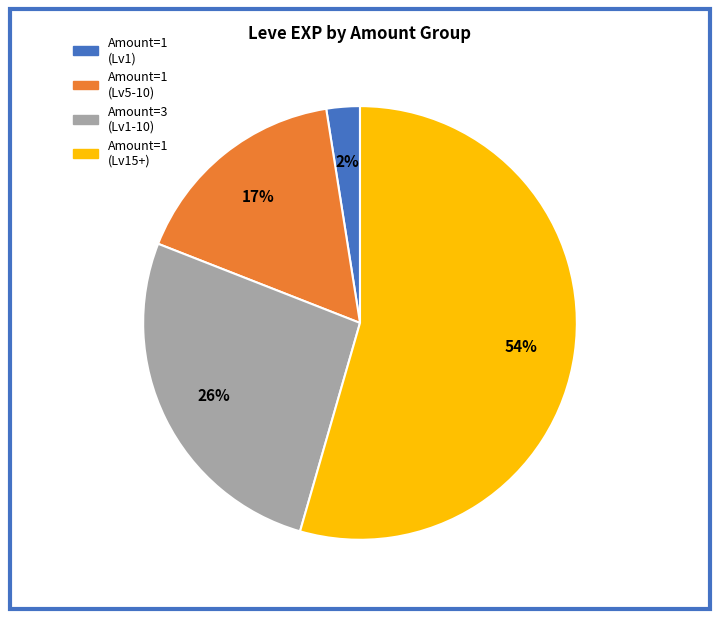

Count the number of slices in the pie.

4